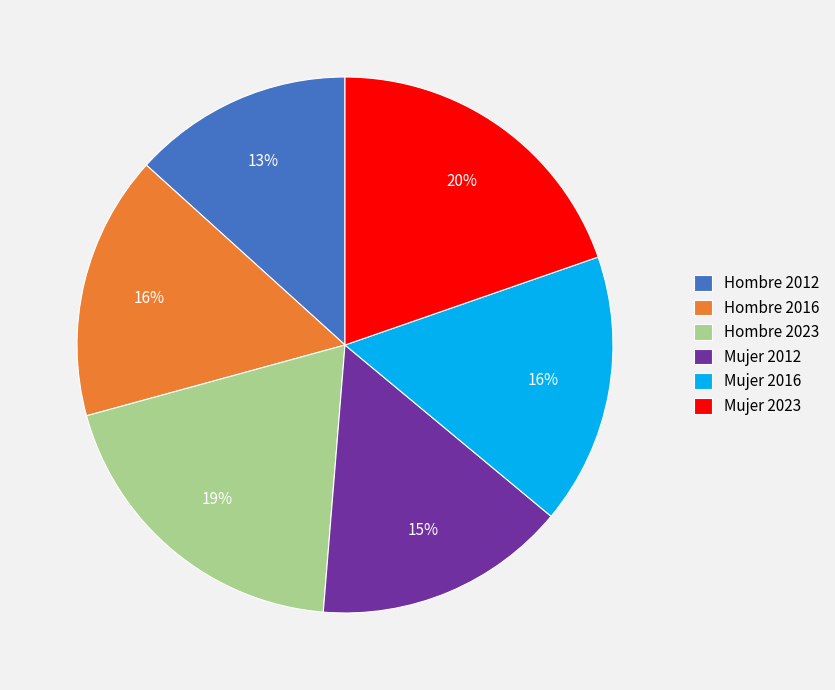

What is the ratio of the value at Hombre 2023 to the value at Hombre 2012?

1.5